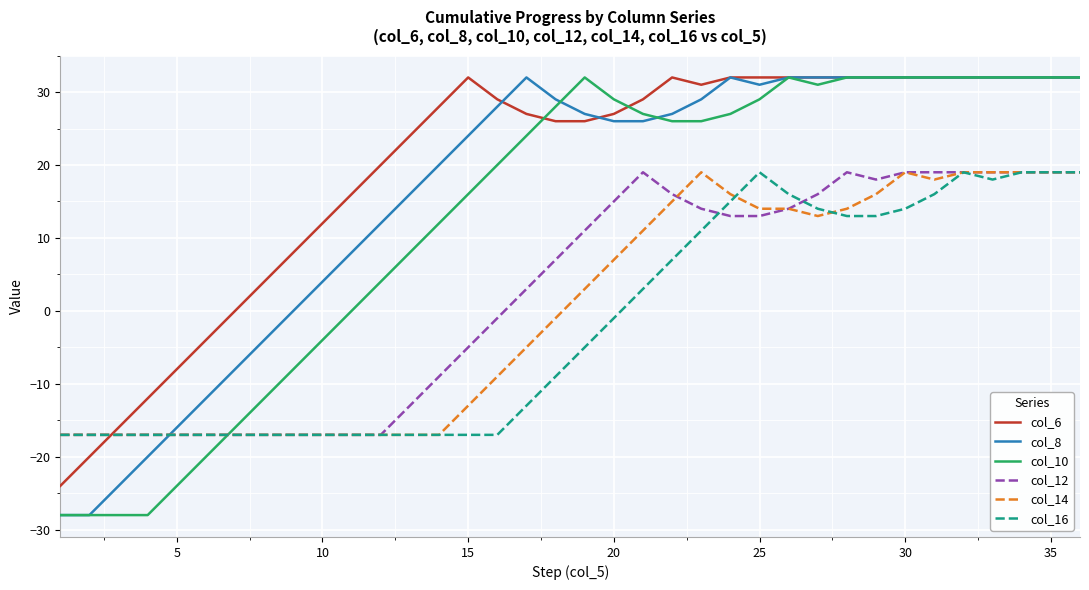

Which series ends up on top after the final intersection of col_12 and col_8?

col_8